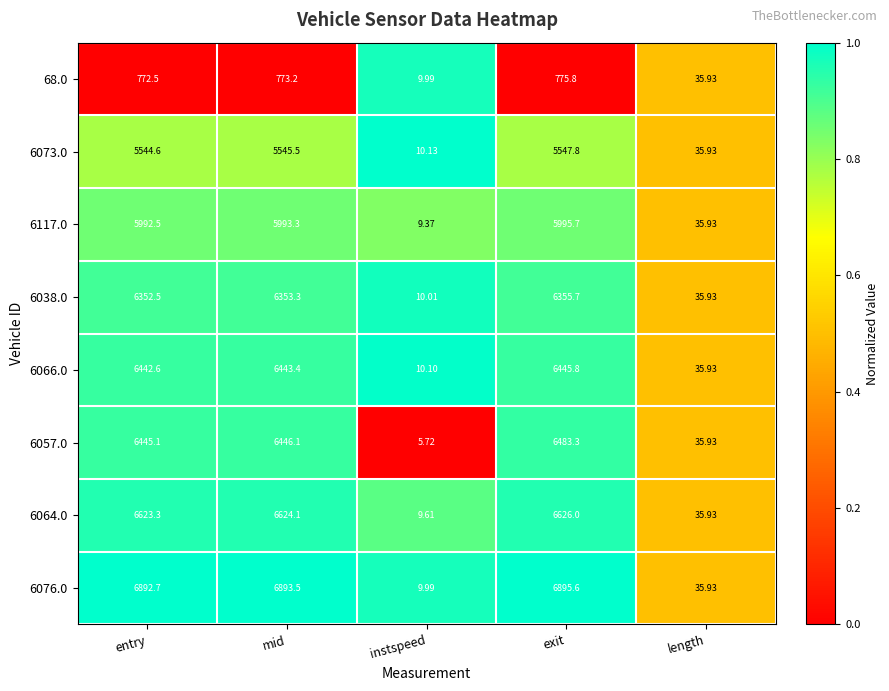

List the labels in order of 6073.0 value, largest first.

exit, mid, entry, length, instspeed